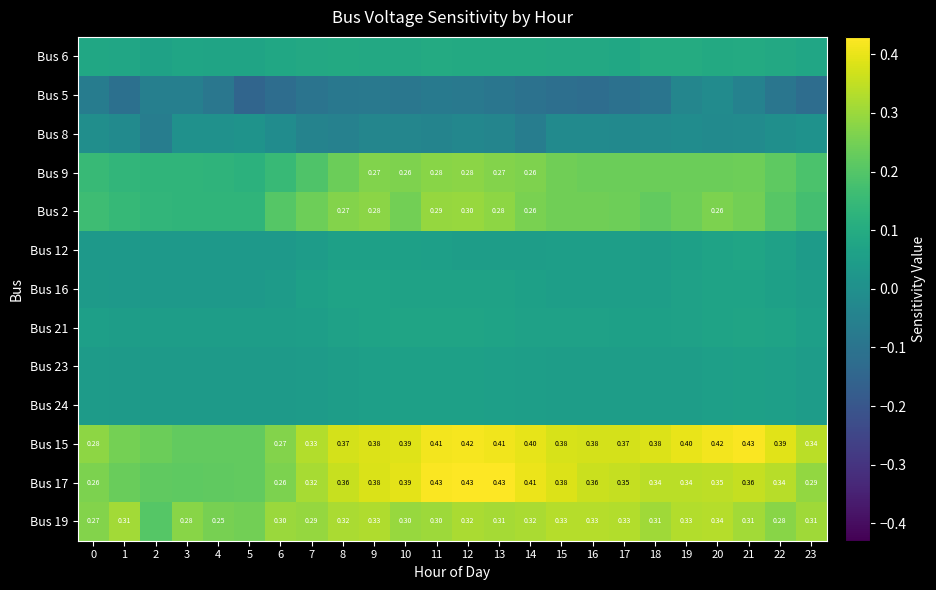

Which category has the highest value across all series?

12